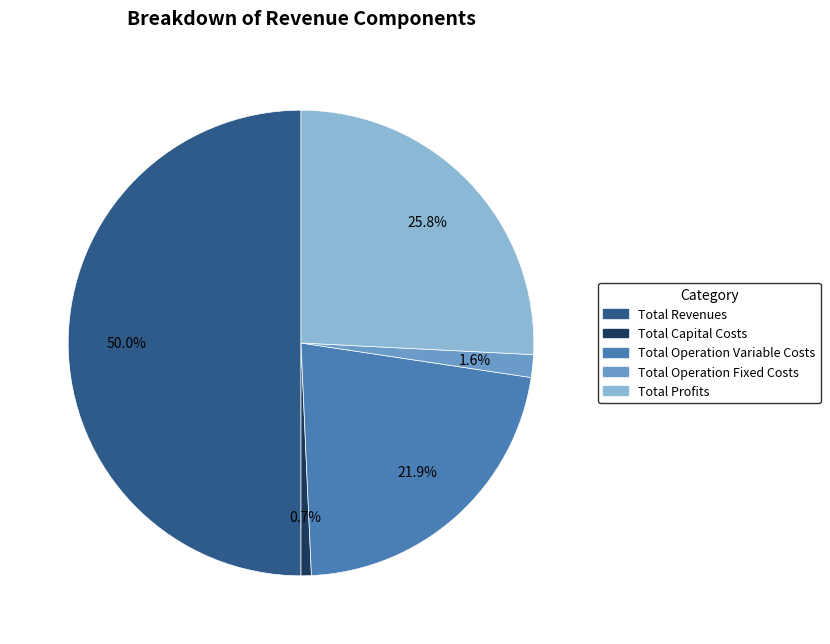

Does Total Operation Variable Costs account for over 50% of the chart?

No